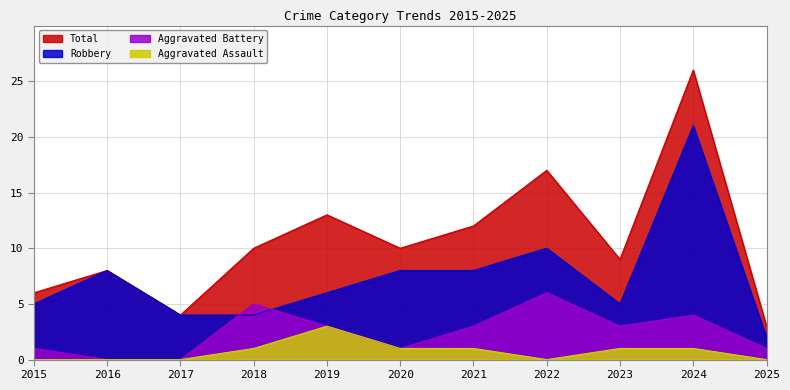

What is the total value across all series at 2015?

12